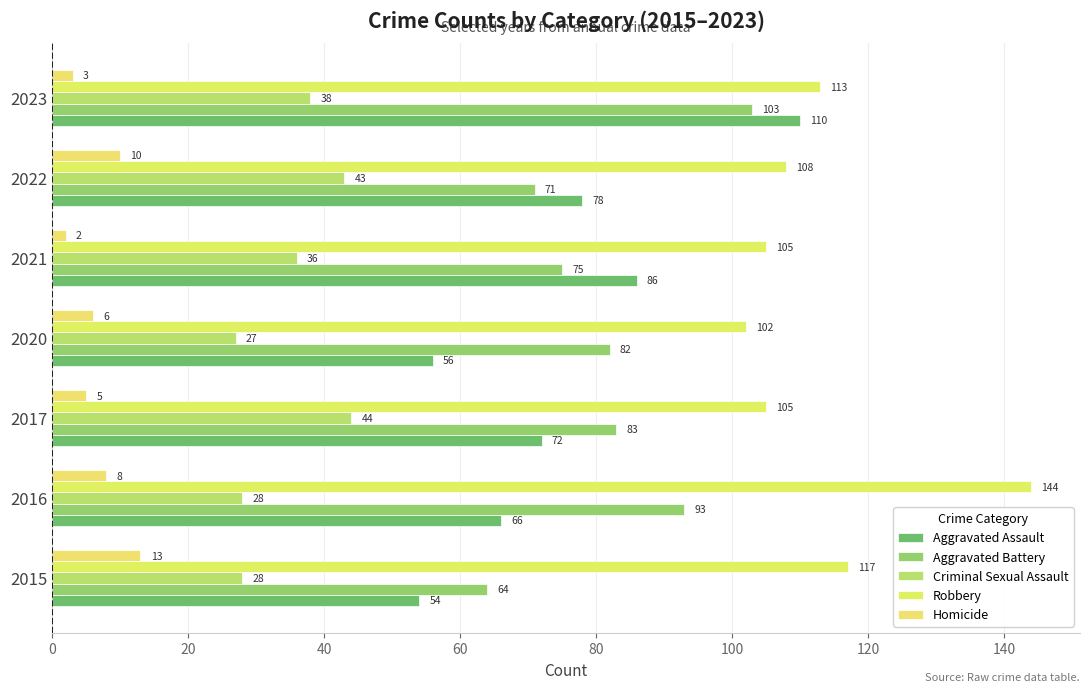

Count the number of data series in this chart.

5